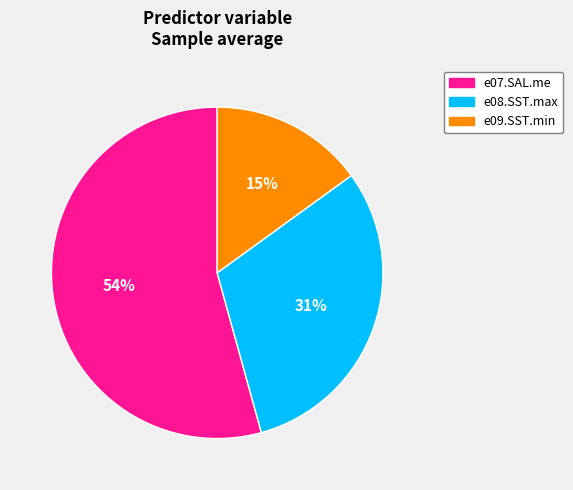

To the nearest percent, what is the difference between the e09.SST.min and e07.SAL.me slice percentages?

39%